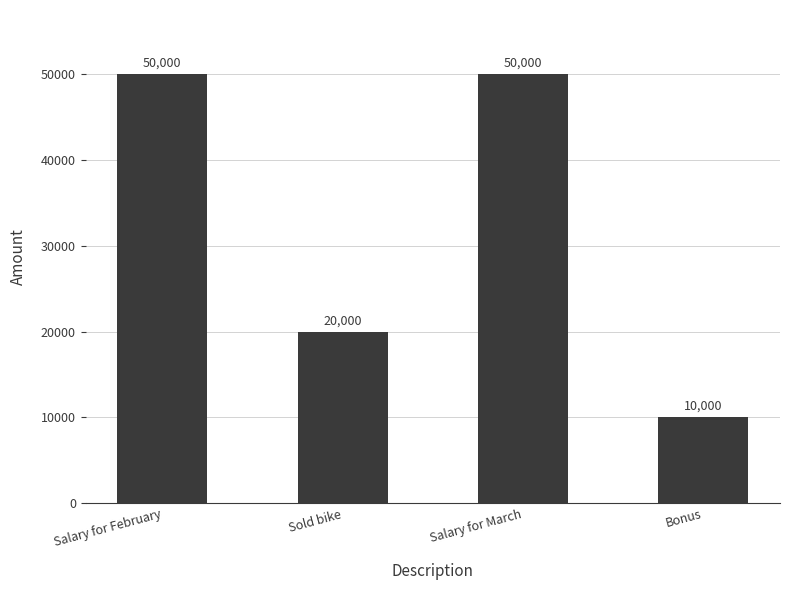

The chart shows a value of 26121 at Sold bike. True or false?

False